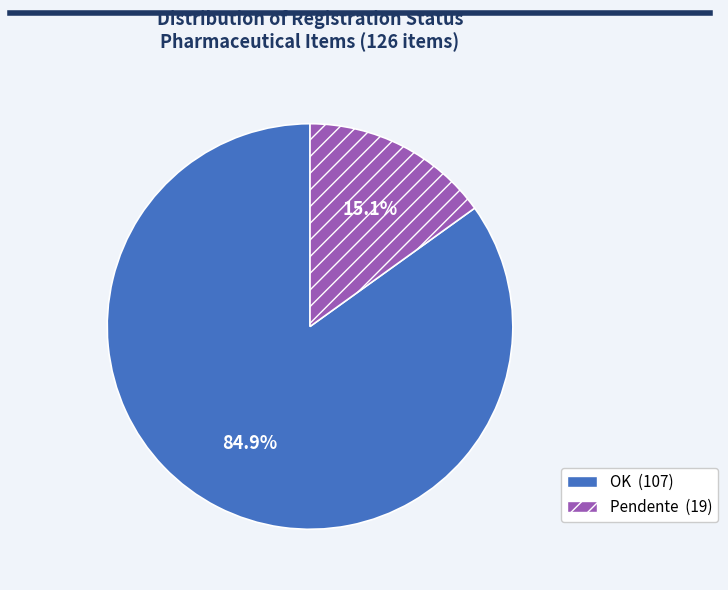

Which category has the biggest portion of the pie?

OK